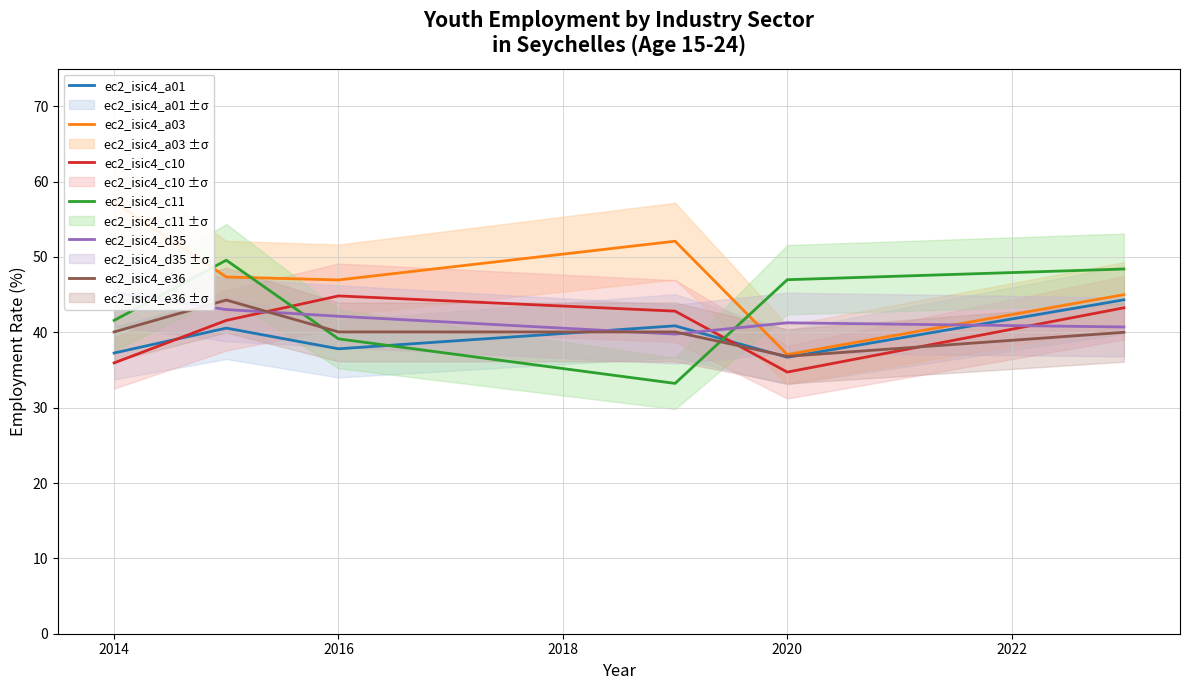

How many times do ec2_isic4_a01 and ec2_isic4_c11 cross each other?

2